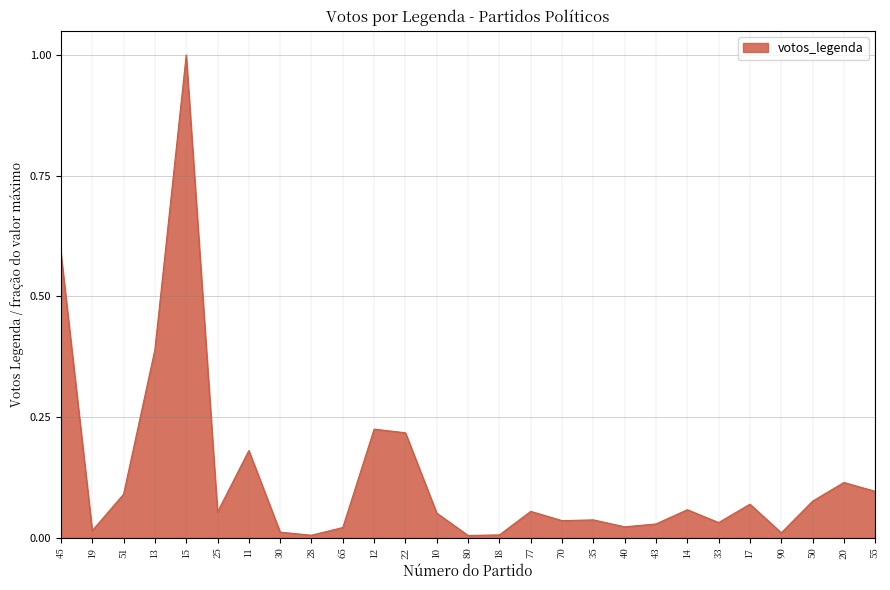

Count the number of data series in this chart.

1